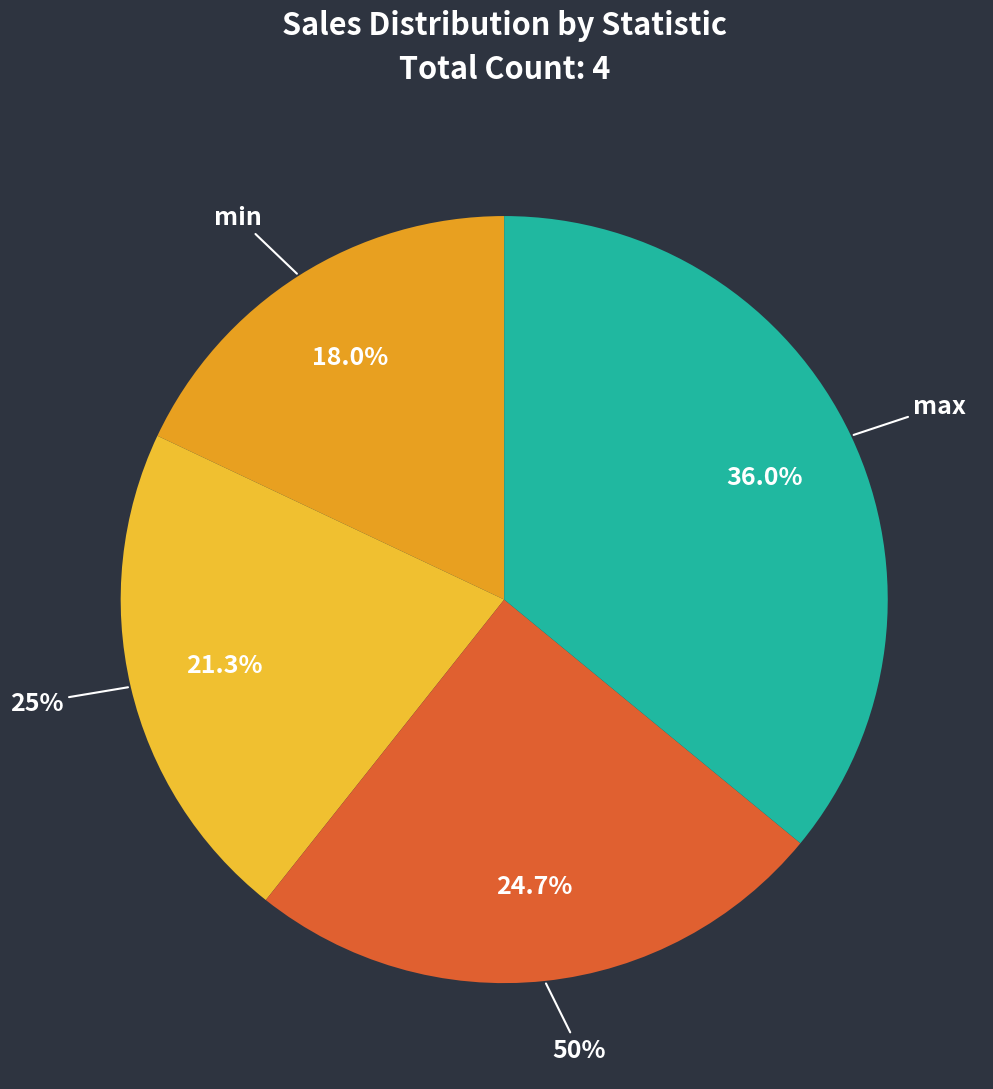

To the nearest percent, what is the combined percentage of 50% and max?

61%